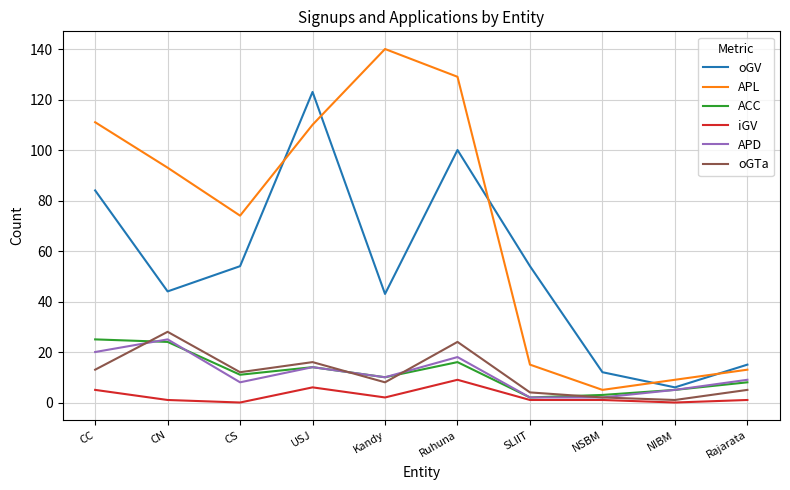

Where do APL and oGV first cross each other?

CS and USJ